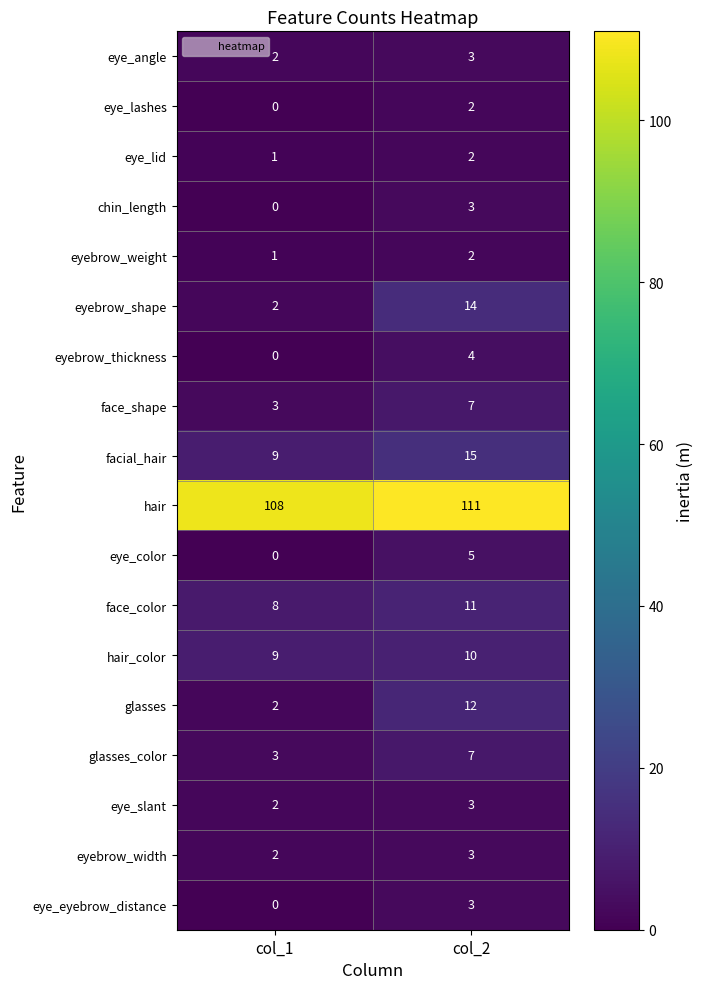

Which series has the largest range (max minus min)?

eyebrow_shape